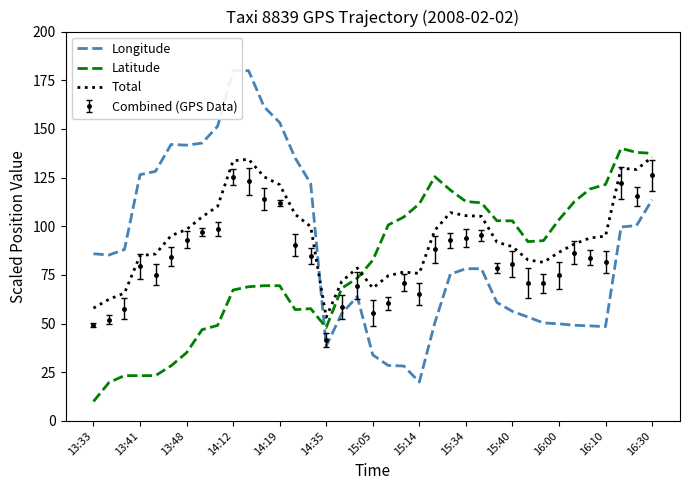

What is the minimum value for Total?

53.2